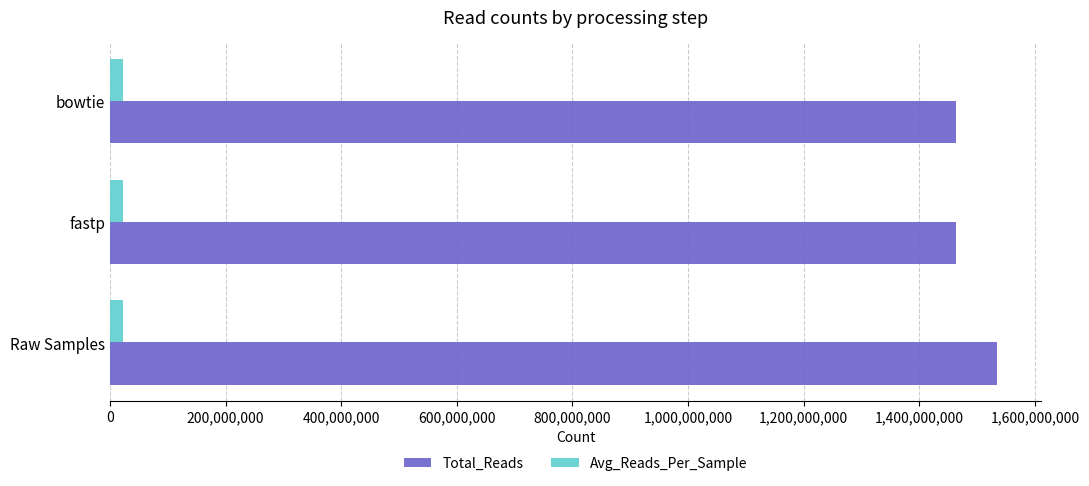

True or false: Total_Reads has a value of 643679614.1 at Raw Samples.

False